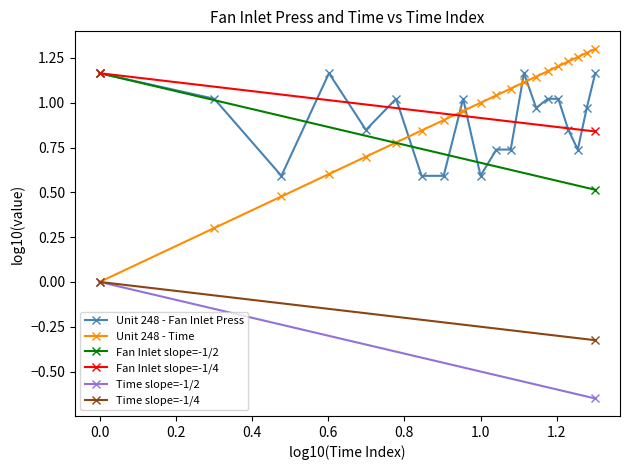

What is the average value?

0.9